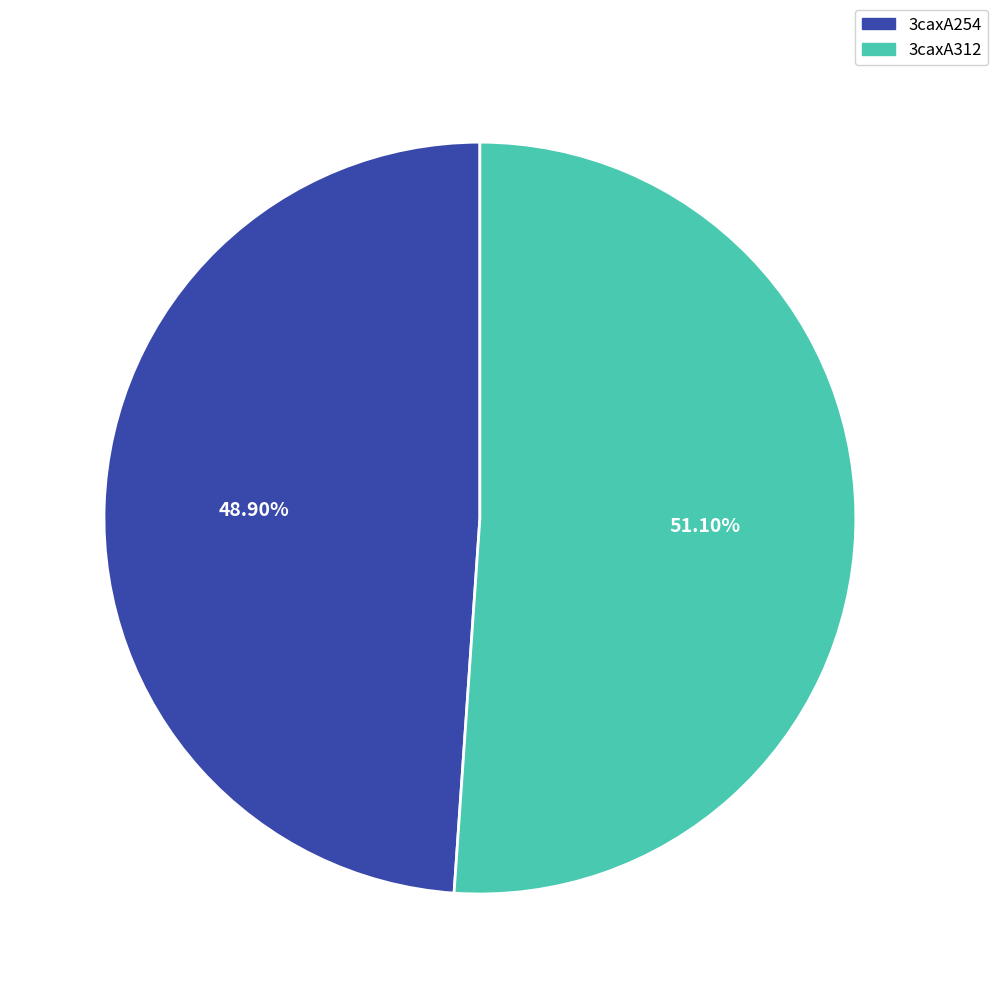

Do 3caxA254 and 3caxA312 together represent more than half of the pie?

Yes